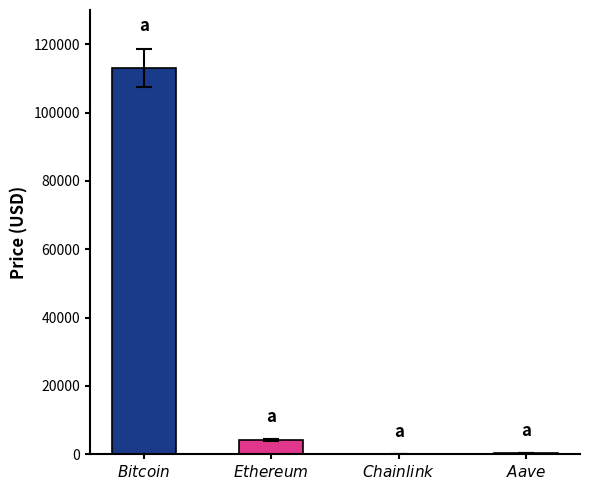

Where does the data first go above 4118?

$\it{Bitcoin}$